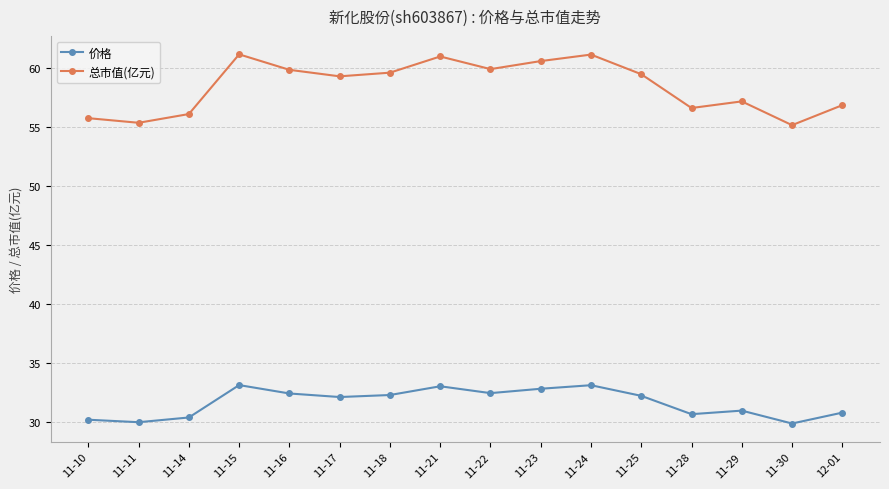

What position from the left is 11-22?

9